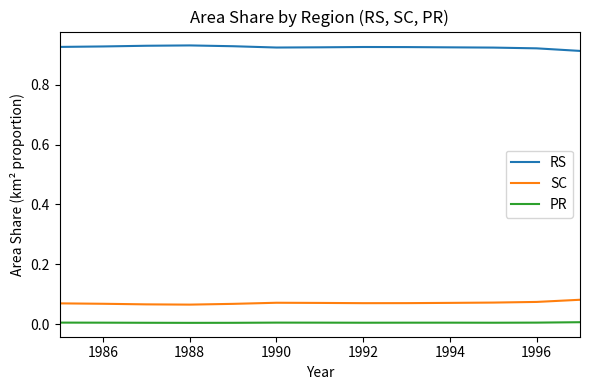

True or false: RS and SC cross at least once.

False